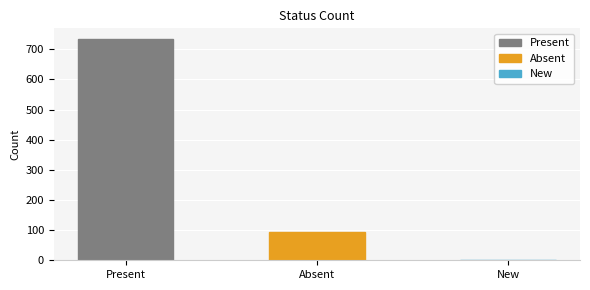

What is the difference between the values at New and Absent?

94